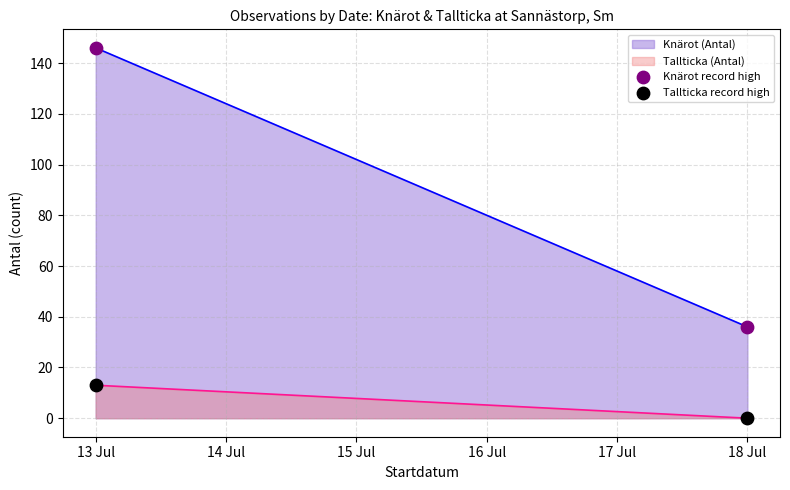

Across all data points, what is the range of Y values (max minus min)?

146